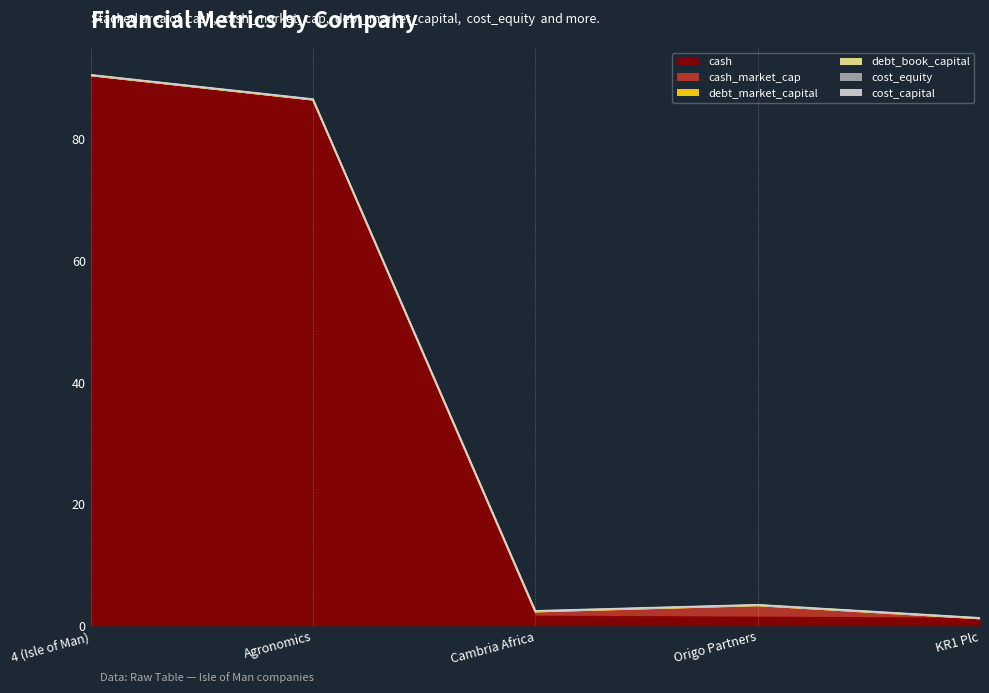

What is the approximate value of cash at Origo Partners?

1.4